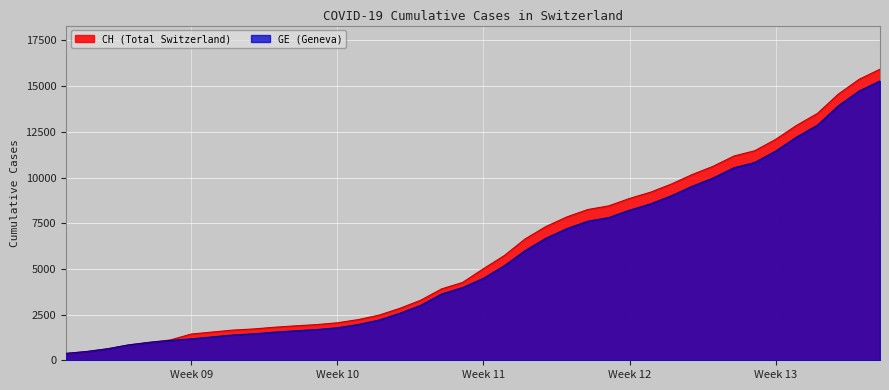

What is the highest value of the CH (Total Switzerland) series?

15926